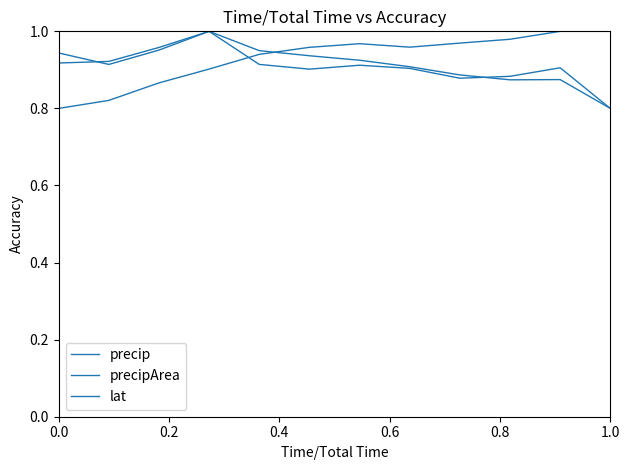

What is the highest value of the lat series?

1.0